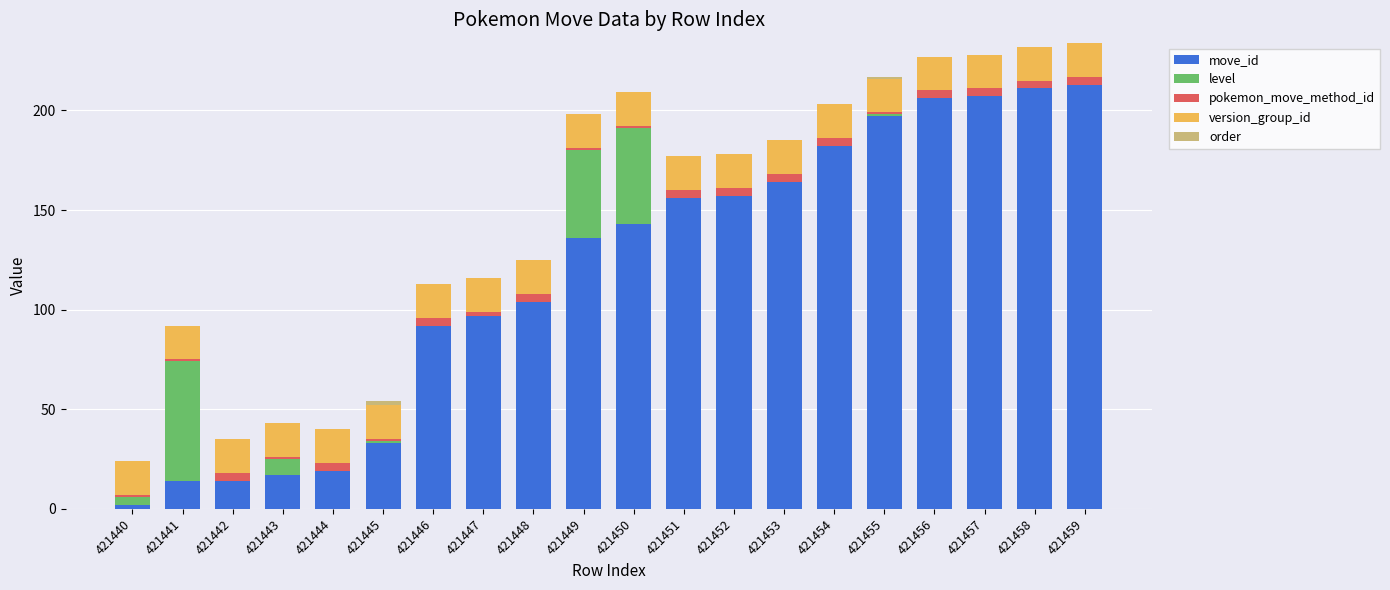

Rank the series at 421448 from highest to lowest value.

move_id, version_group_id, pokemon_move_method_id, level, order